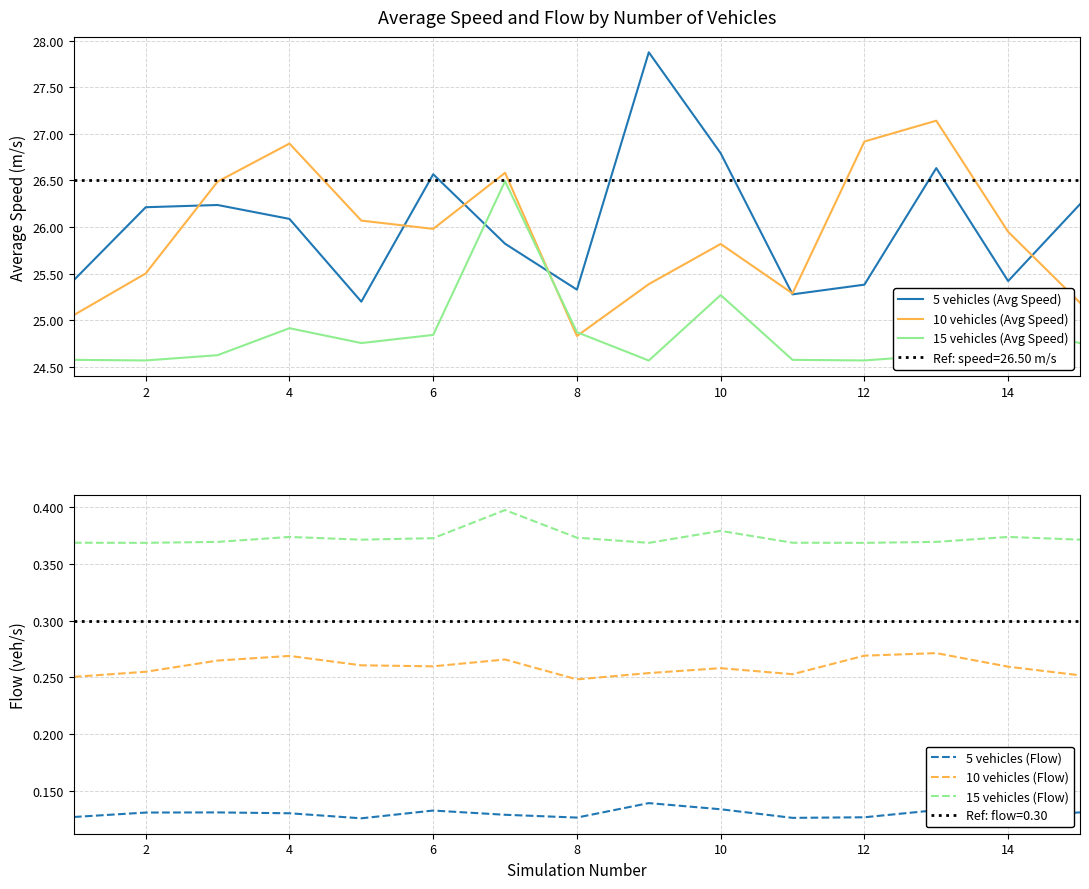

What is the sum of all 15 vehicles (Flow) values?

5.6